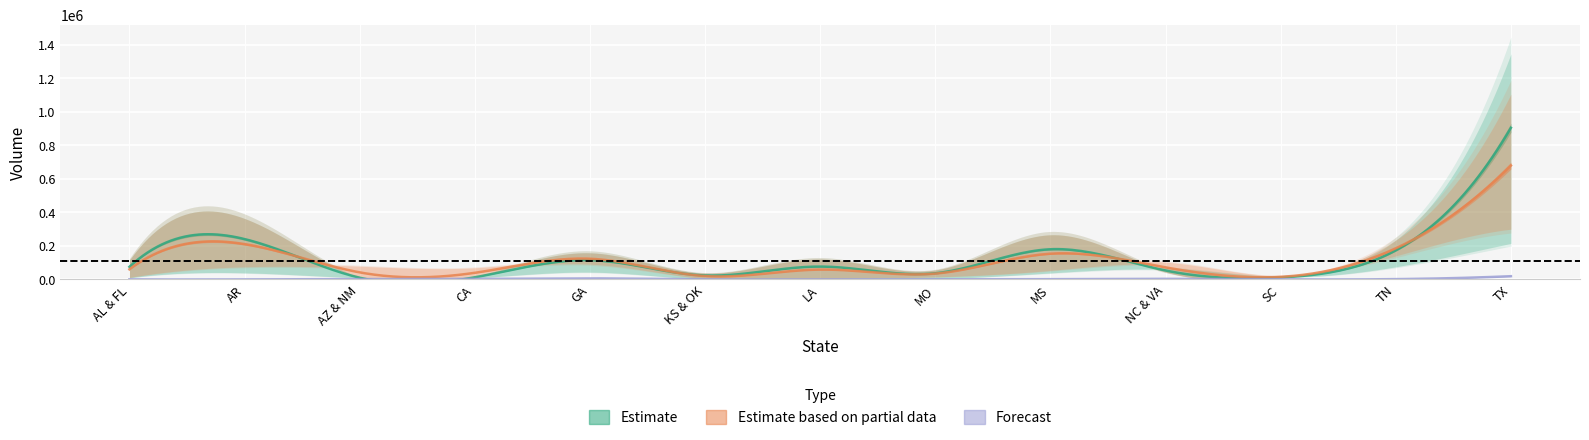

What is the greatest value displayed?

1256950